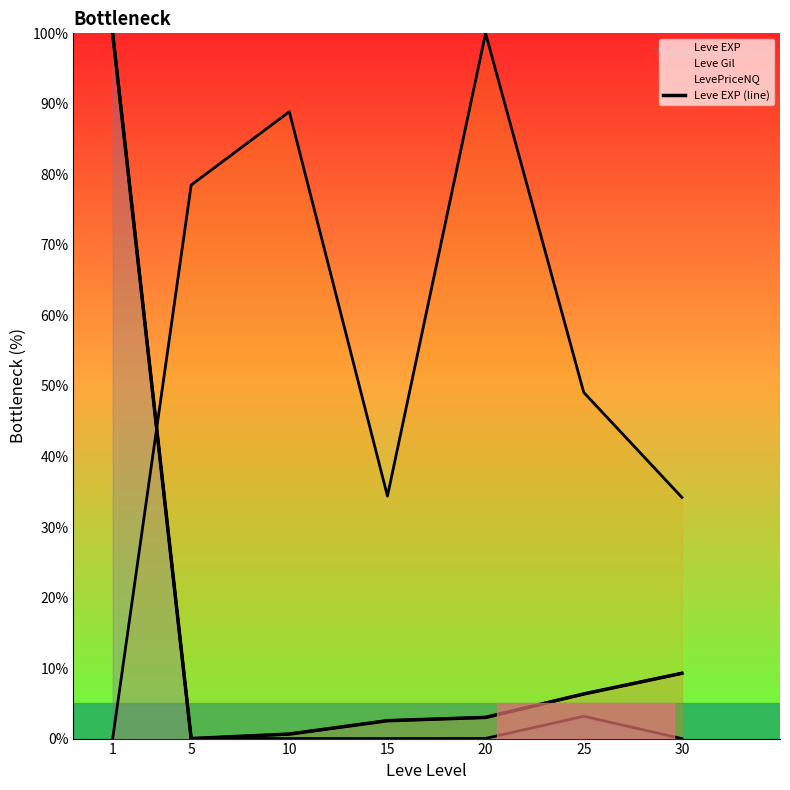

Which category has the lowest value across all series?

5